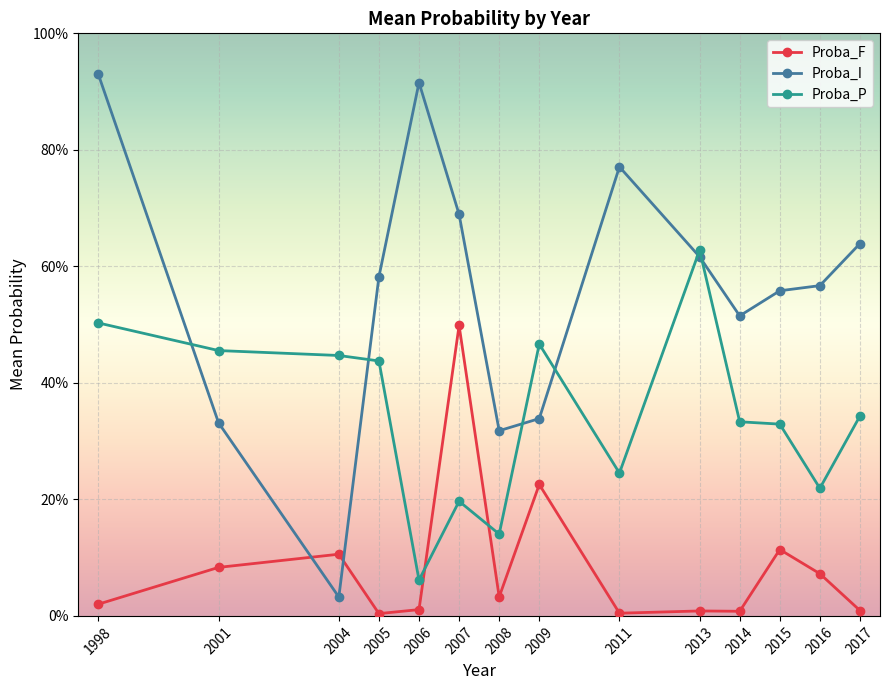

Reading right to left, list all the values displayed in this chart.

Proba_F: 0.0	0.1	0.1	0.0	0.0	0.0	0.2	0.0	0.5	0.0	0.0	0.1	0.1	0.0
Proba_I: 0.6	0.6	0.6	0.5	0.6	0.8	0.3	0.3	0.7	0.9	0.6	0.0	0.3	0.9
Proba_P: 0.3	0.2	0.3	0.3	0.6	0.2	0.5	0.1	0.2	0.1	0.4	0.4	0.5	0.5